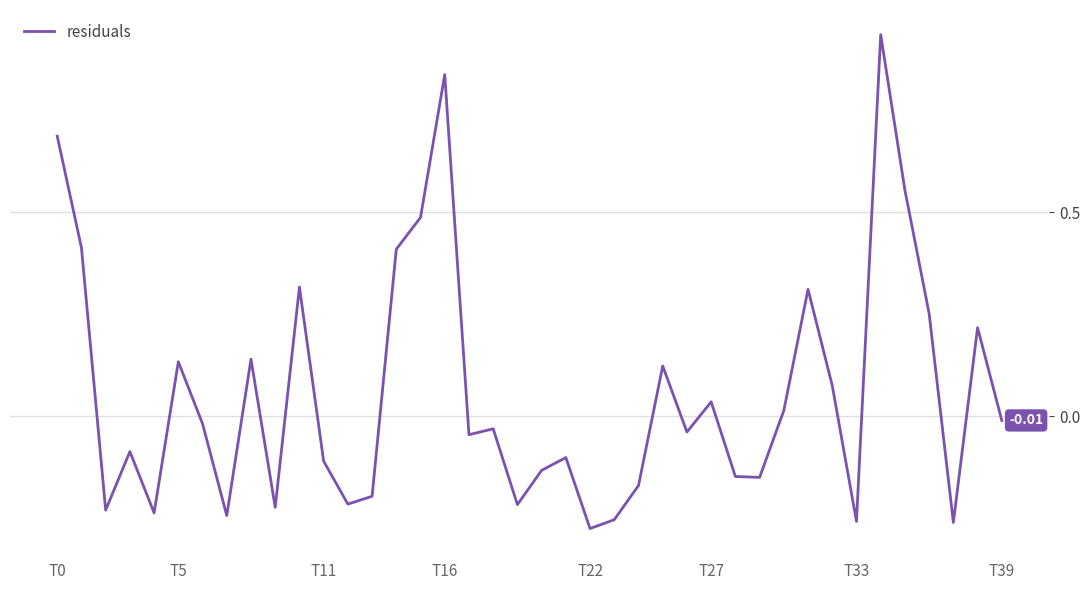

What is the difference between the maximum and minimum values?

1.2